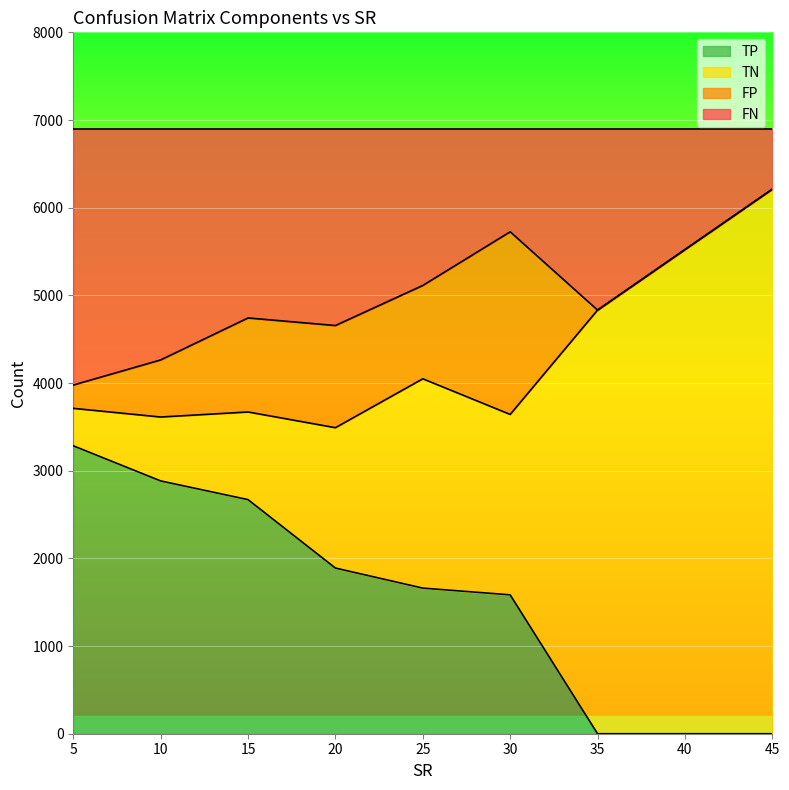

What are all the series names shown in the legend?

TP, TN, FP, FN